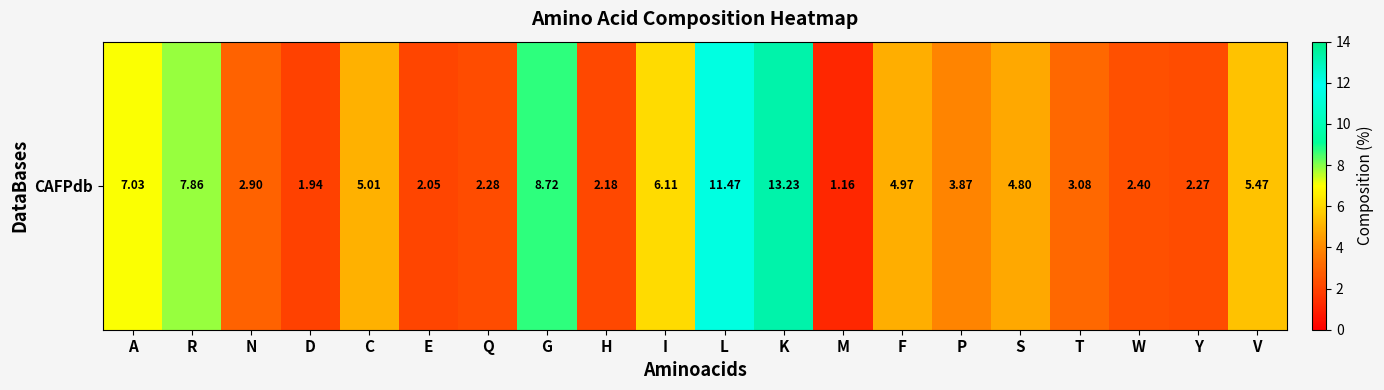

Read the value at W.

2.4